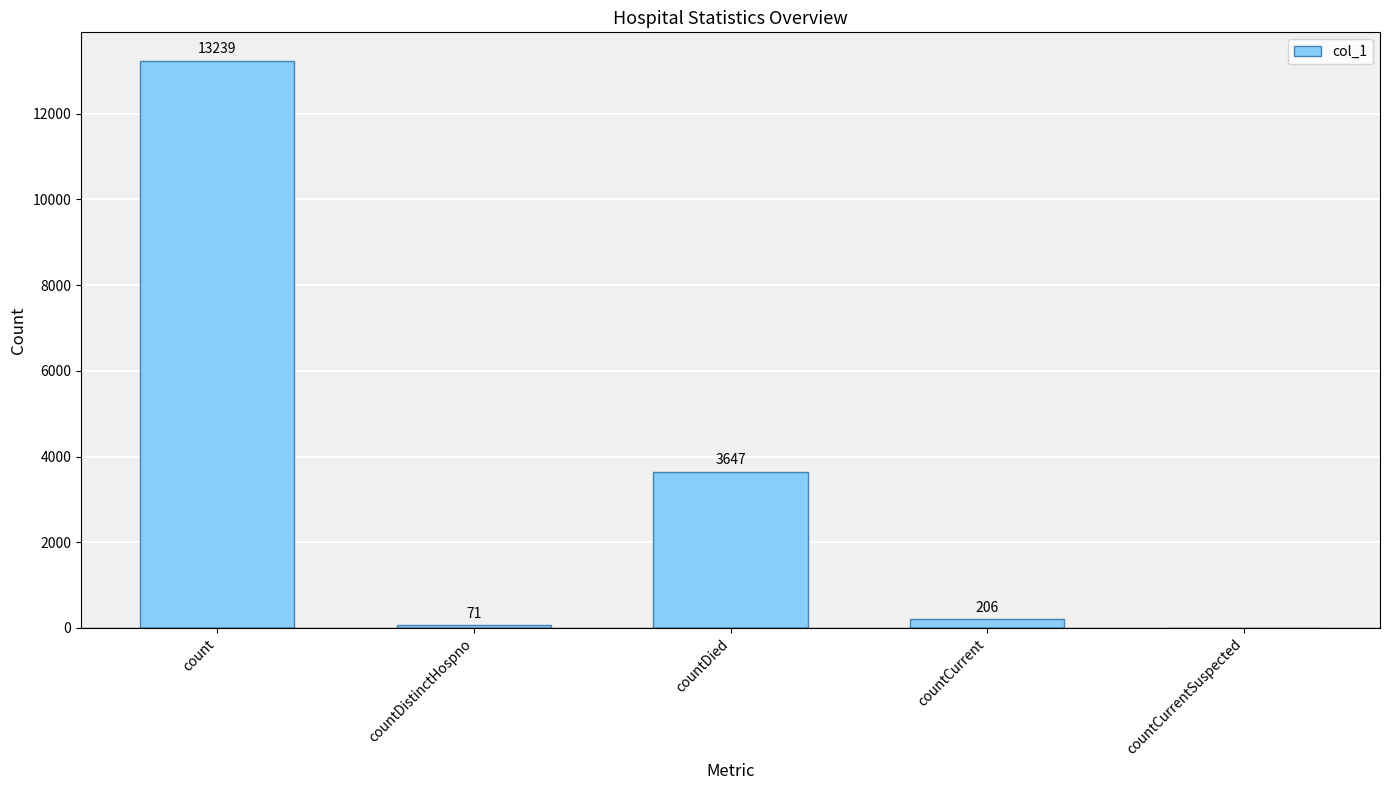

What is the change in value from countDistinctHospno to countCurrentSuspected?

-71